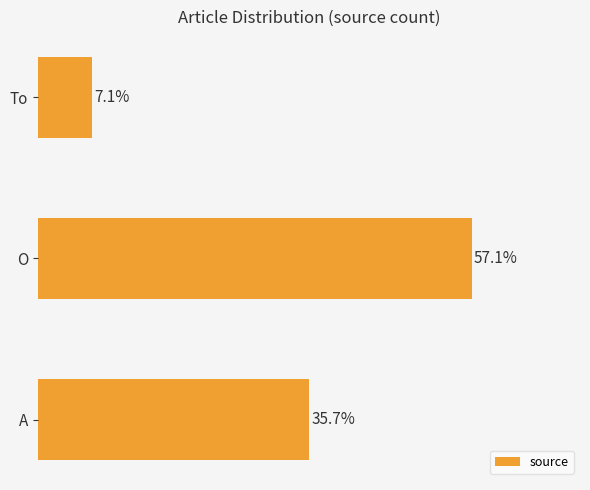

Between Το and Ο, which is larger?

Ο